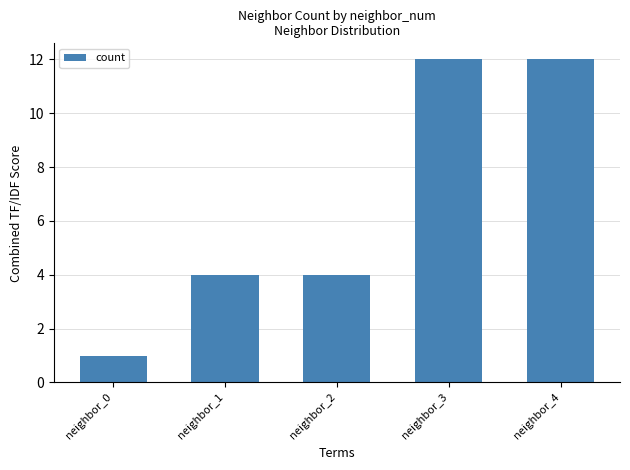

What value does the data have at neighbor_3?

12